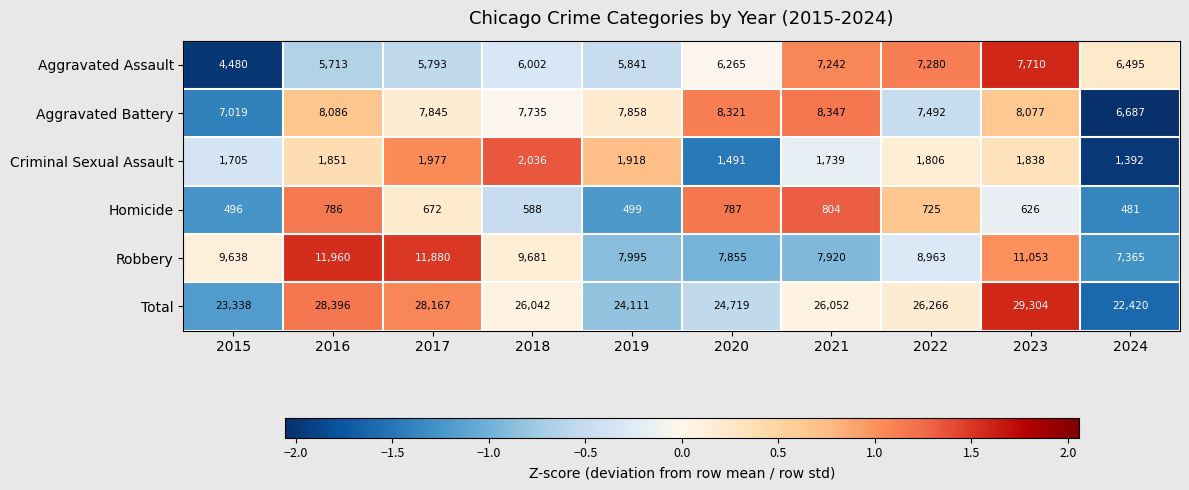

Which series has the largest total across all categories?

Total